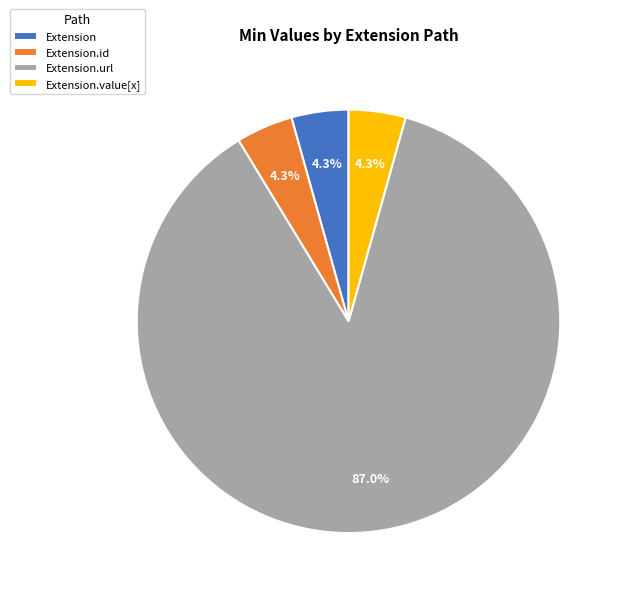

How many slices are in this pie chart?

4